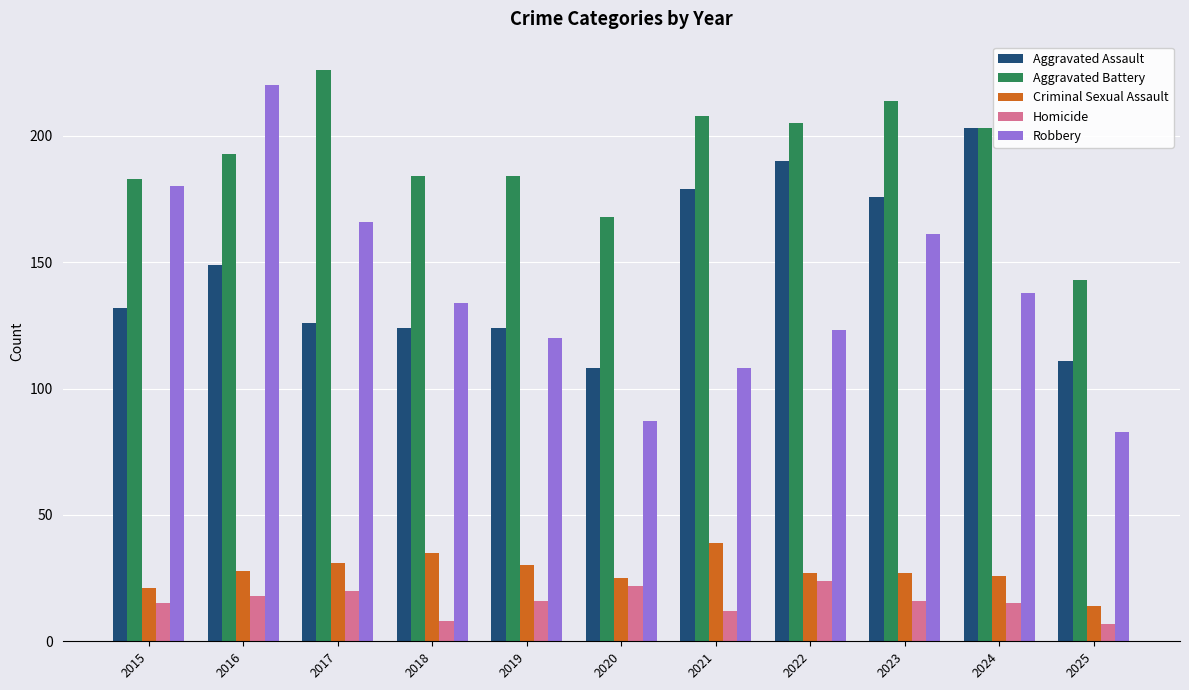

The value of Criminal Sexual Assault at 2015 is 11. True or false?

False